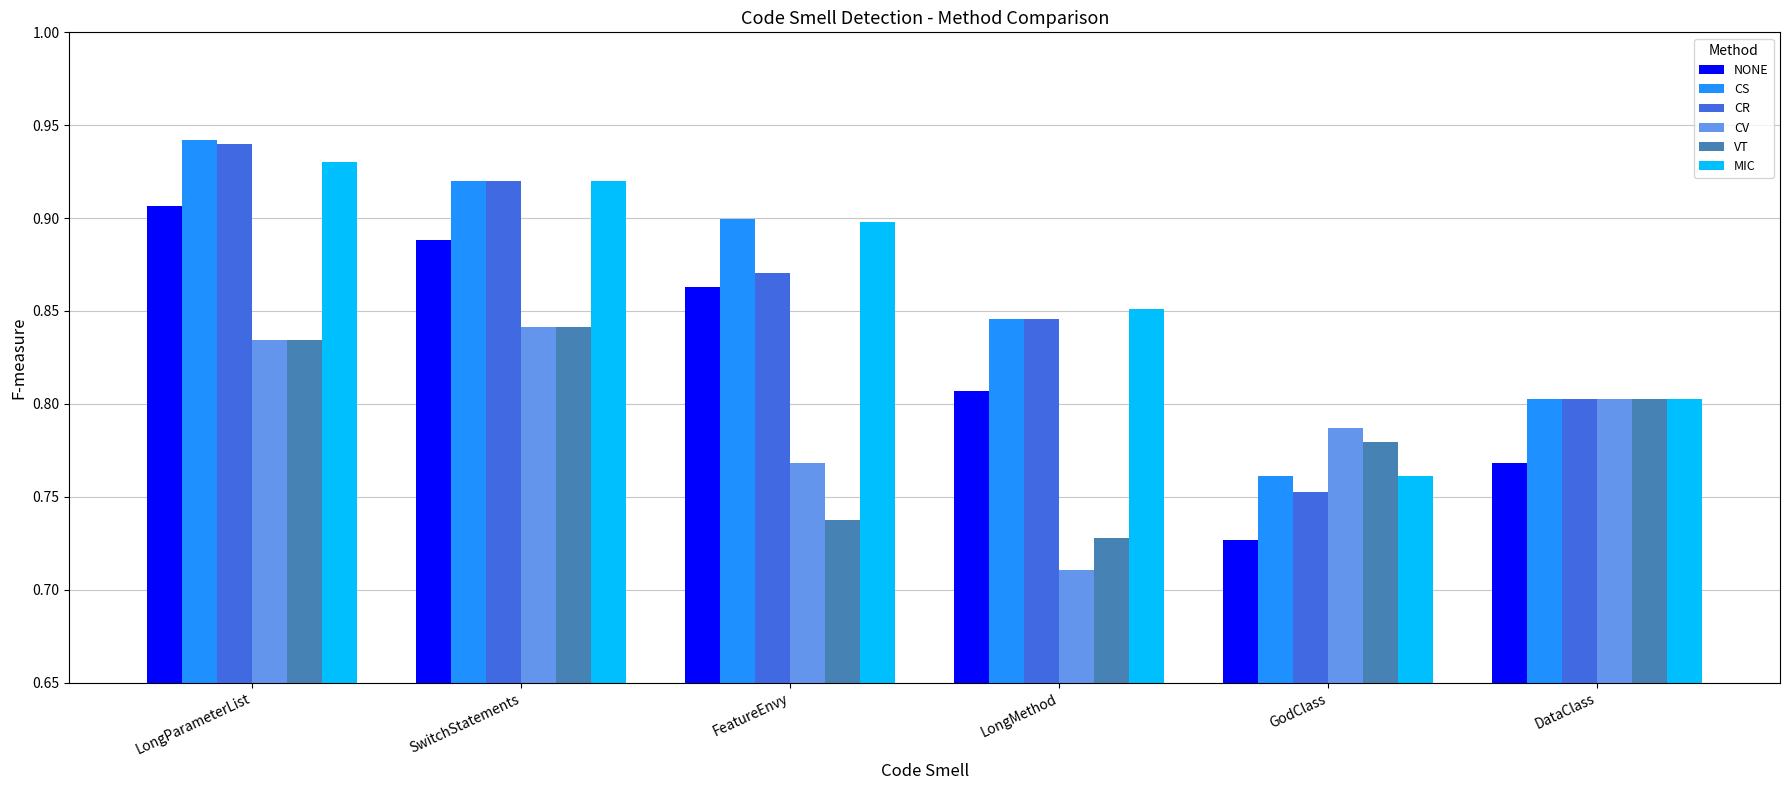

How many MIC values are between 0 and 1?

6